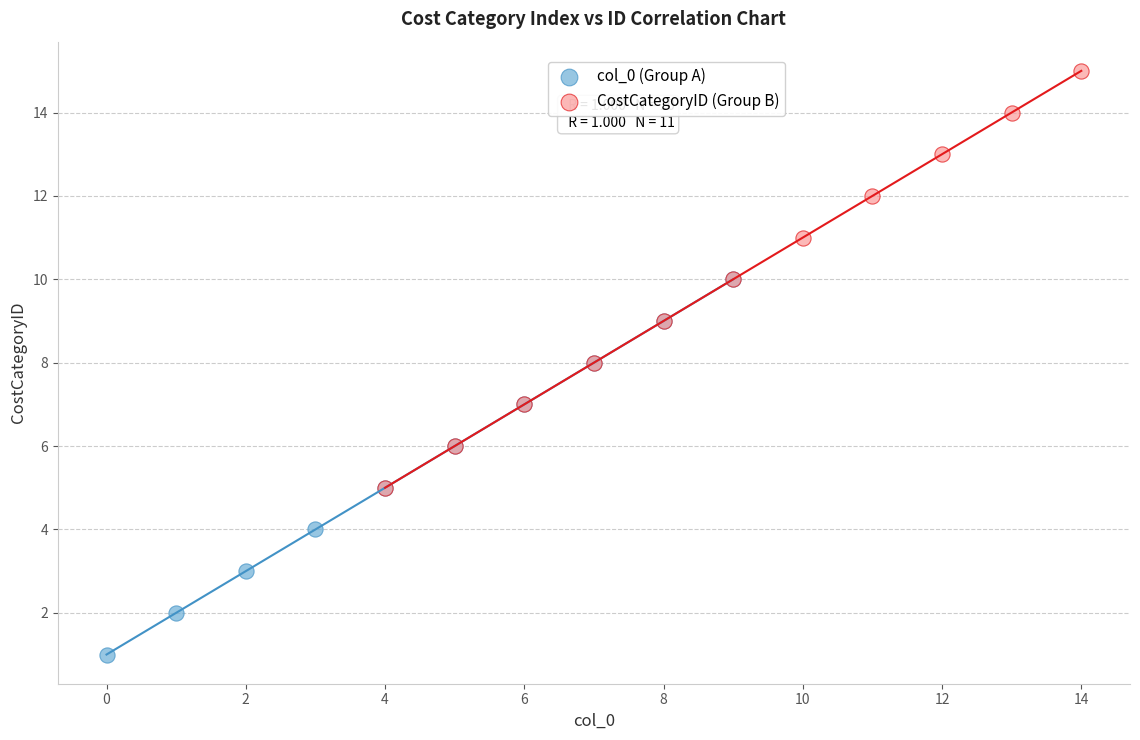

Which series contains the lowest Y value?

col_0 (Group A)